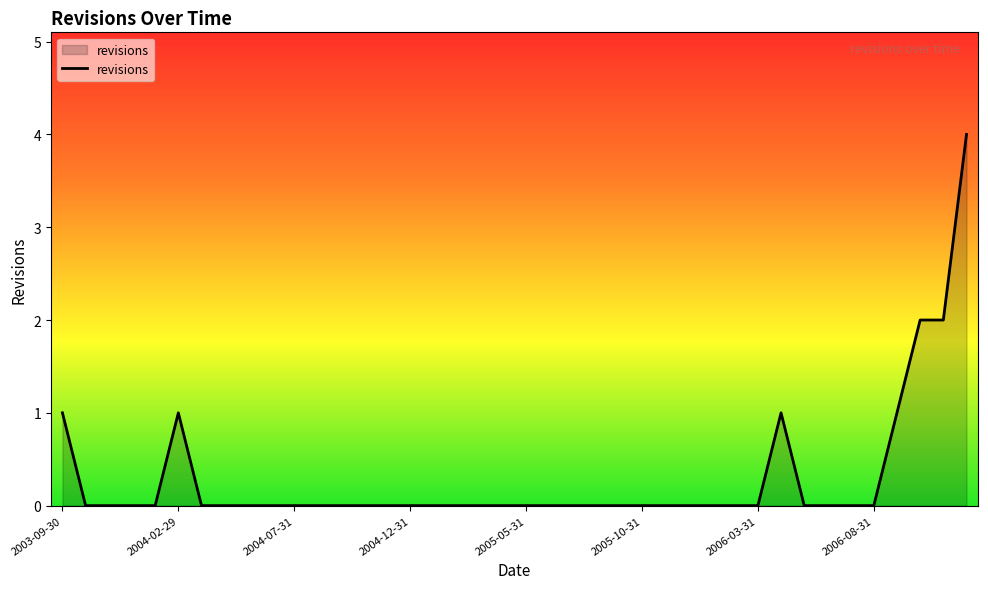

What is the difference between the maximum and minimum values?

4